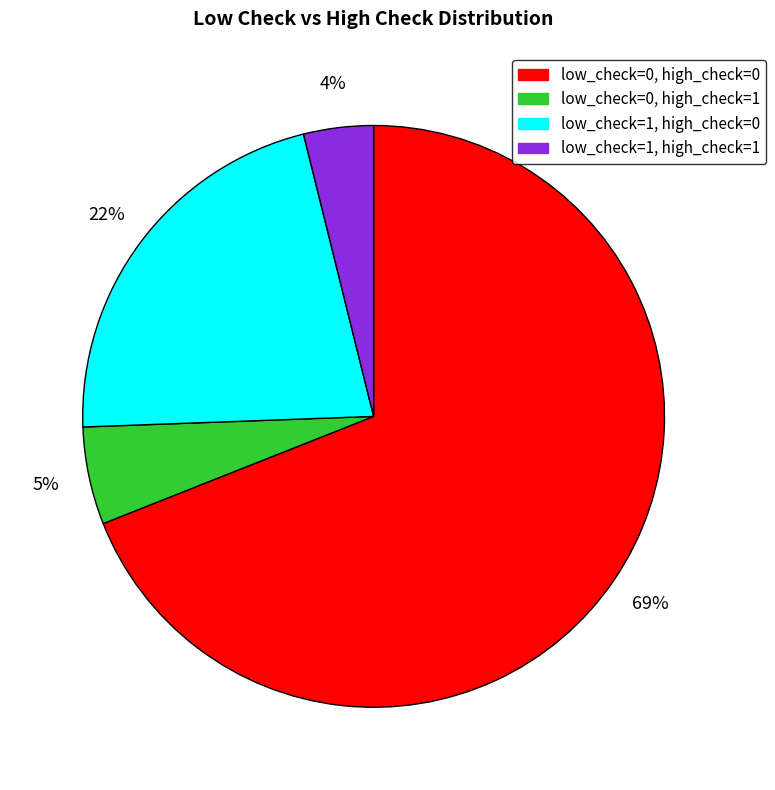

To the nearest percent, what is the average slice percentage?

25%